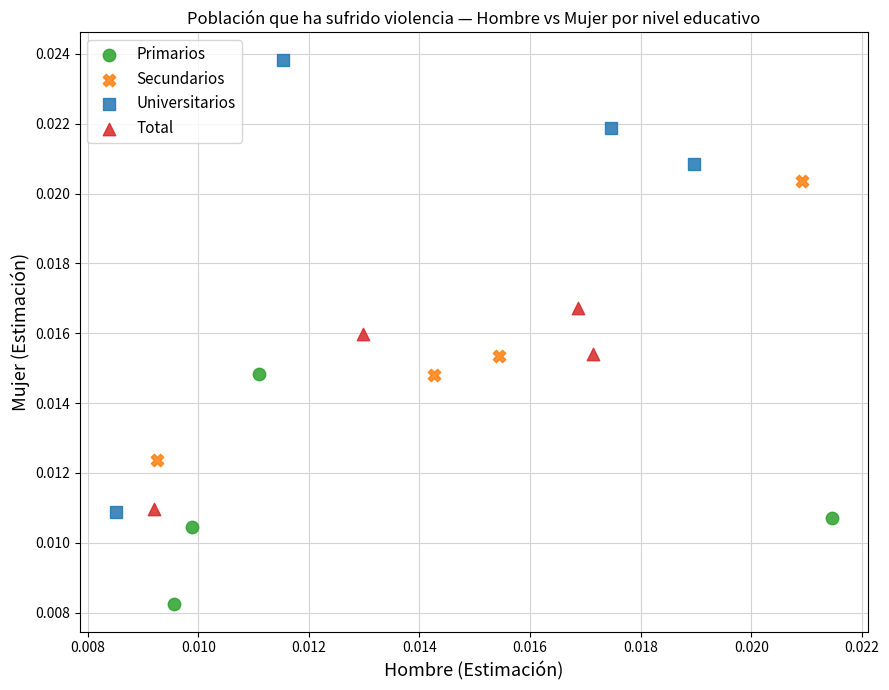

What are all the series names shown in the legend?

Primarios, Secundarios, Universitarios, Total